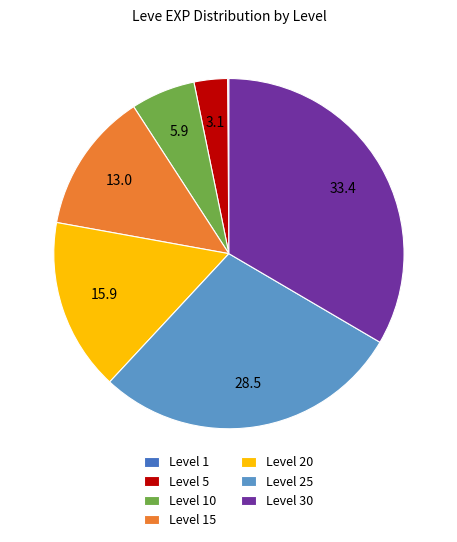

Does Level 25 represent more than half of the total?

No